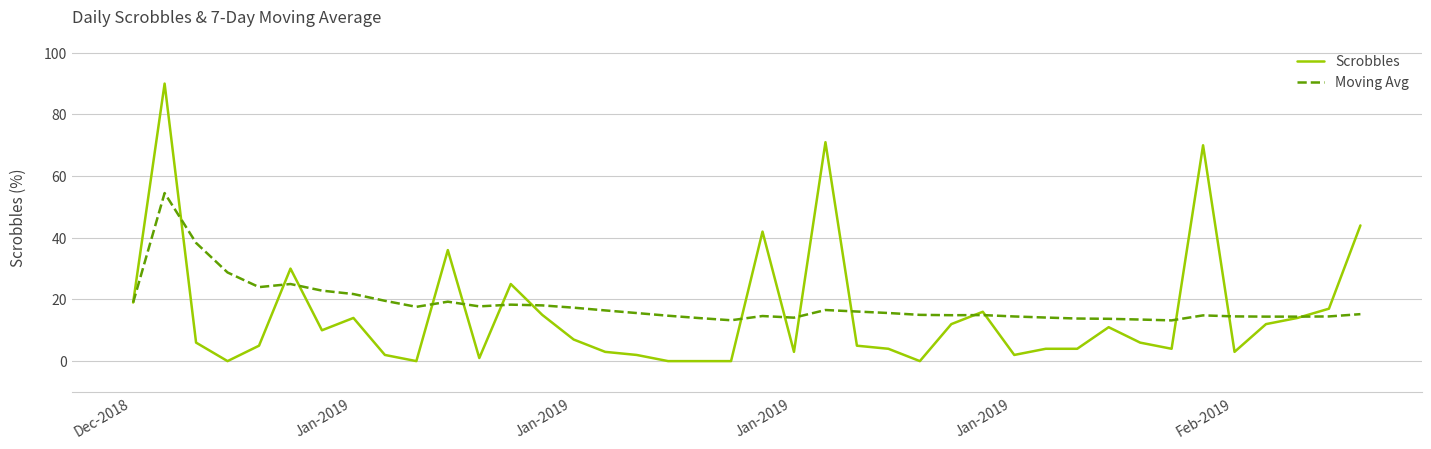

Which series has the largest range (max minus min)?

Scrobbles